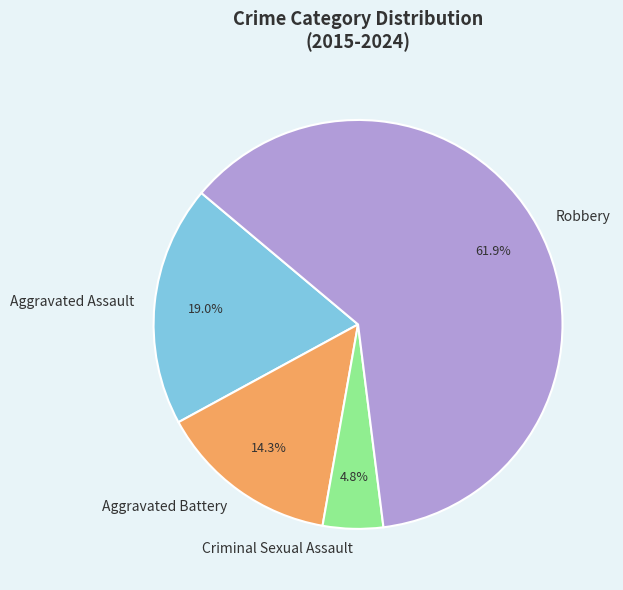

What percentage do Criminal Sexual Assault and Aggravated Assault together represent?

23.8%